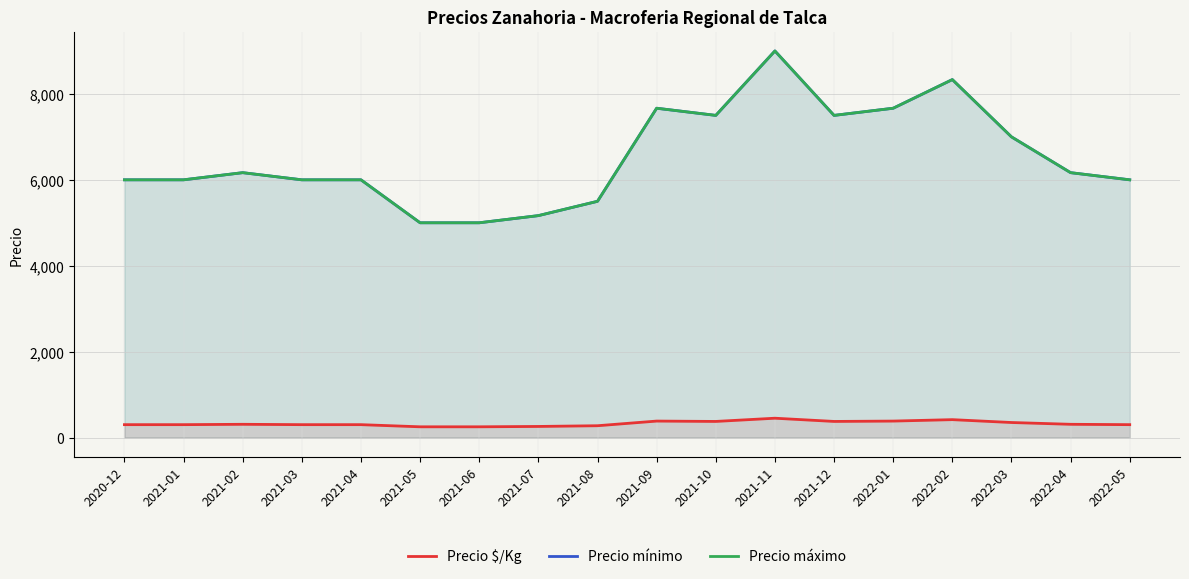

Count the number of categories in the chart.

18